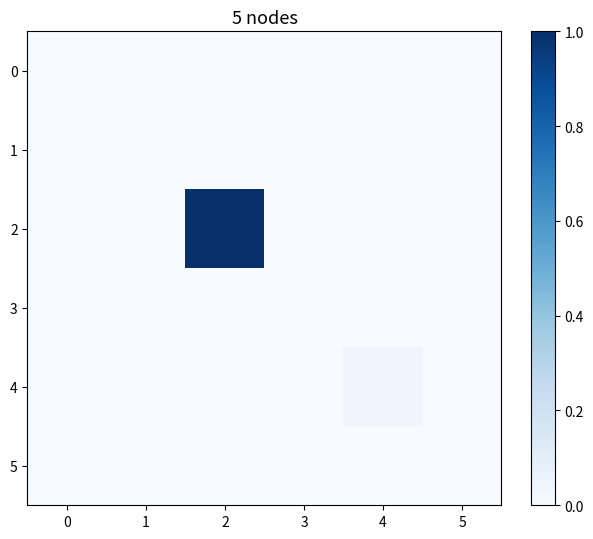

What is the maximum value shown in the chart?

1.0